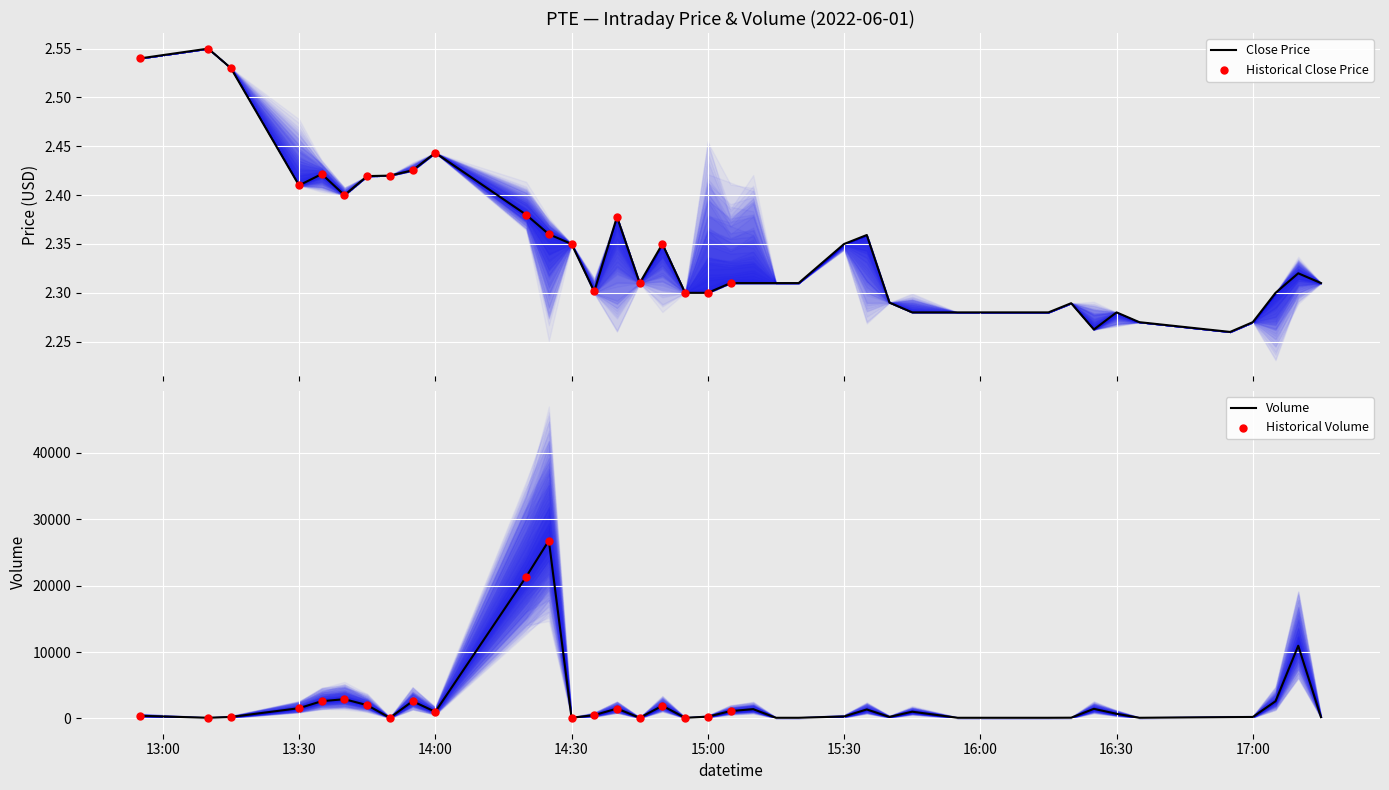

Which series has the widest spread of Y values?

volume